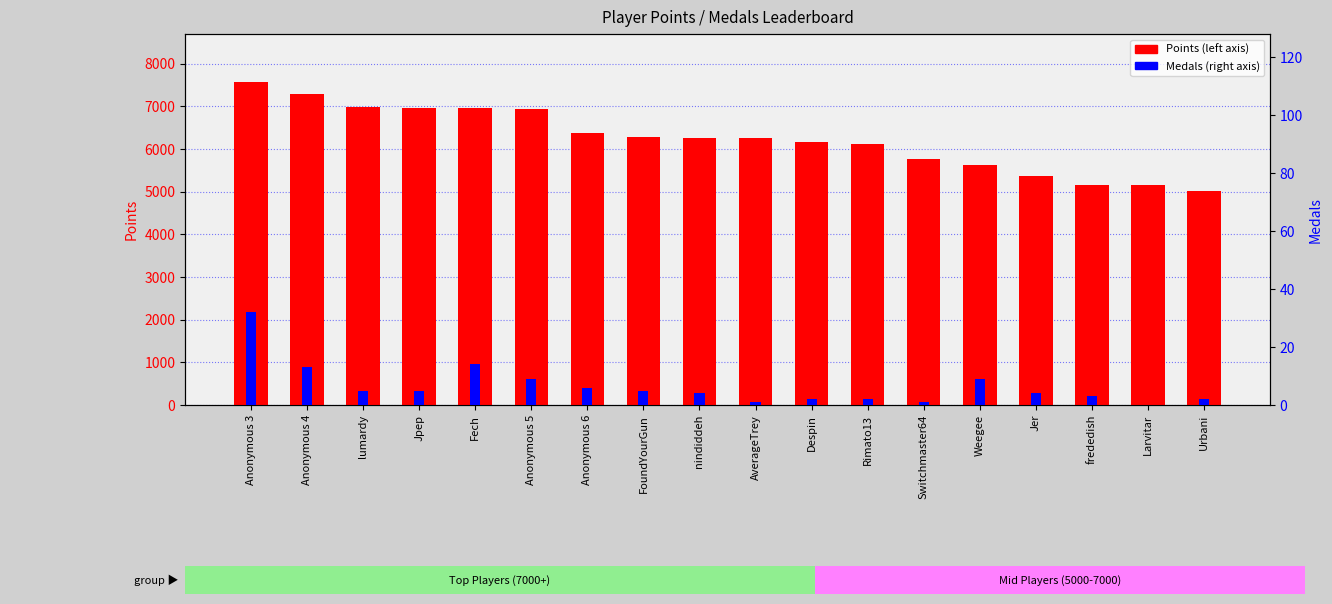

Which series has the largest range (max minus min)?

Points